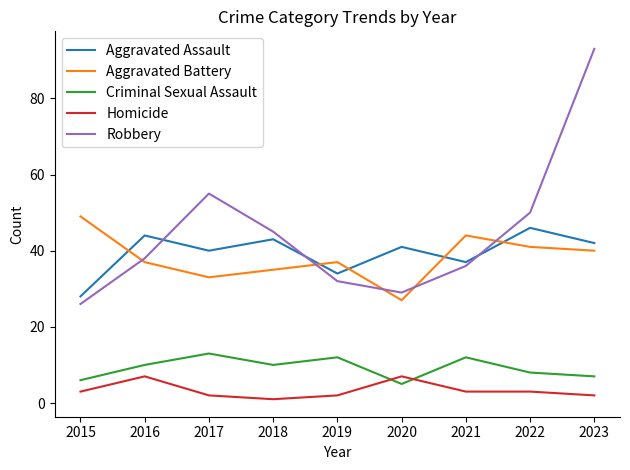

What is the difference between the second highest and minimum values in the Homicide series?

6